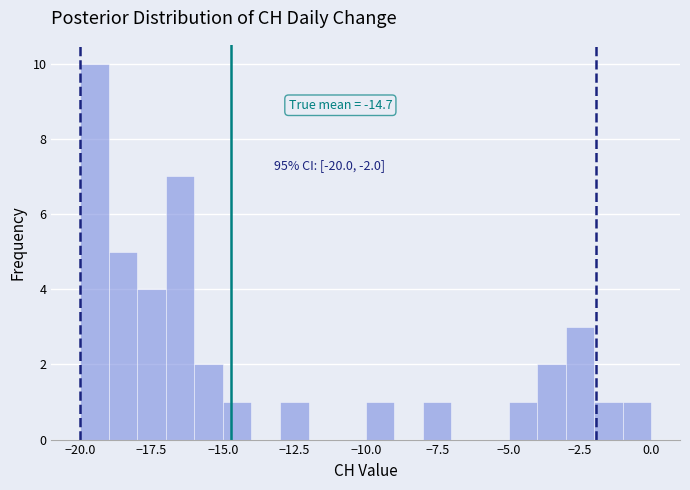

Around what value on the x-axis is the tallest bar? Give the approximate position of its centre, as read against the axis.

-19.5